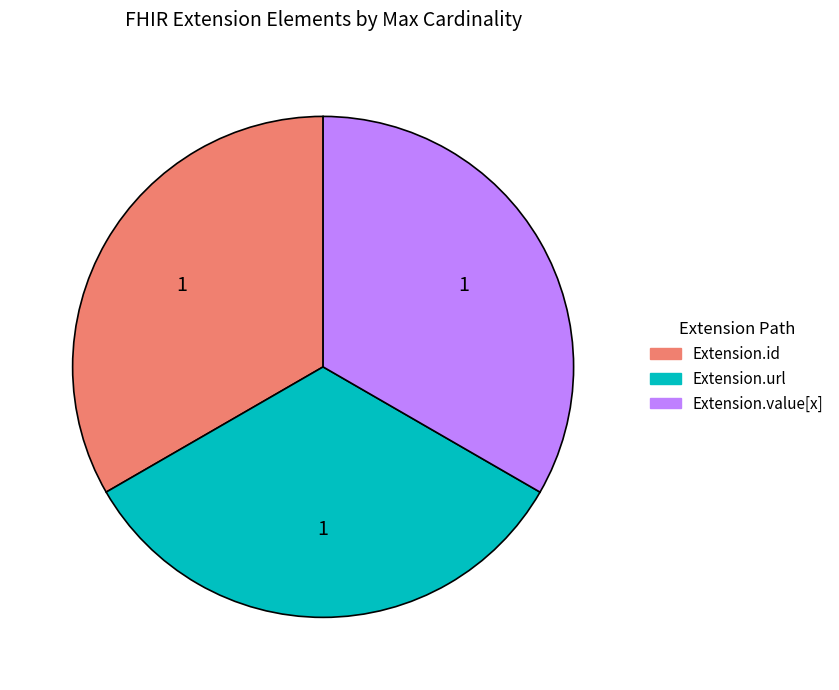

Is there a majority slice in this chart?

No